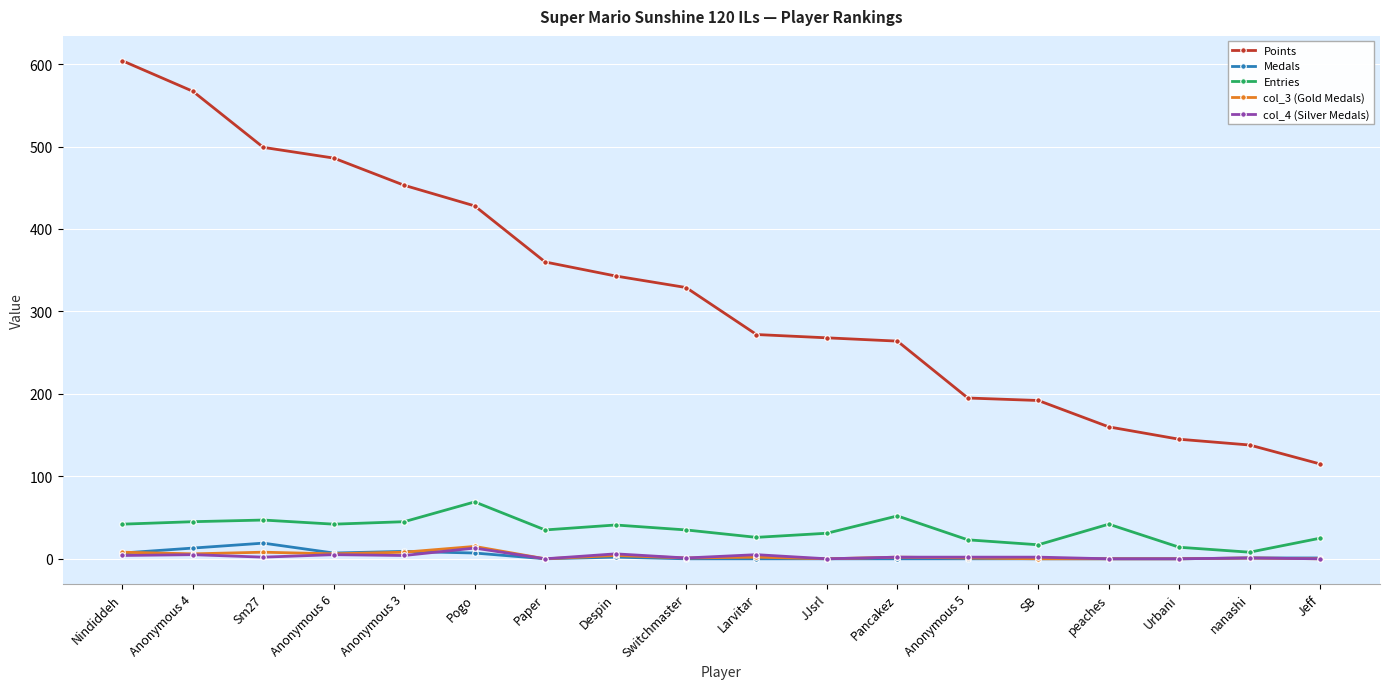

At which label does Medals first exceed 1?

Nindiddeh